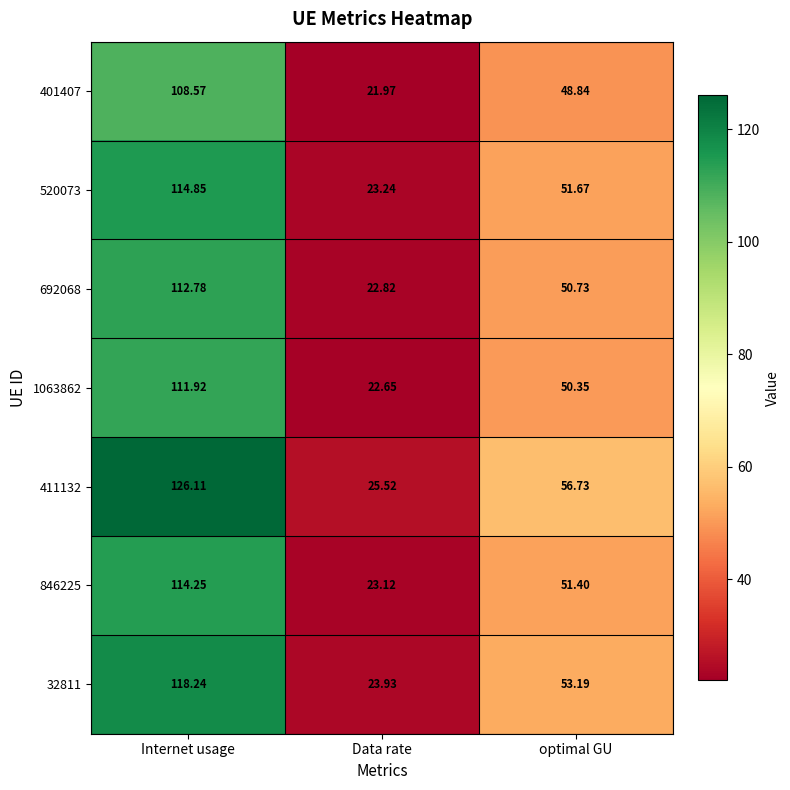

Where is 1063862 nearest to the value 67?

optimal GU